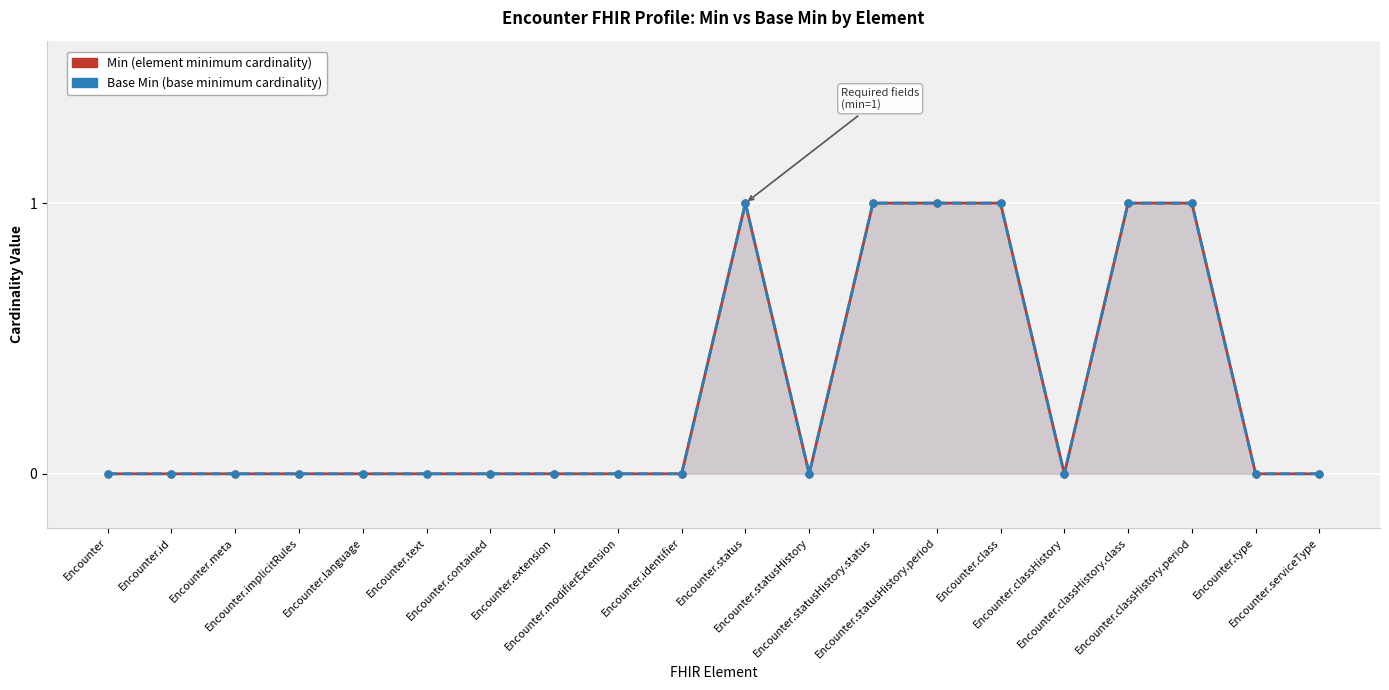

What is the highest value of the Base Min series?

1